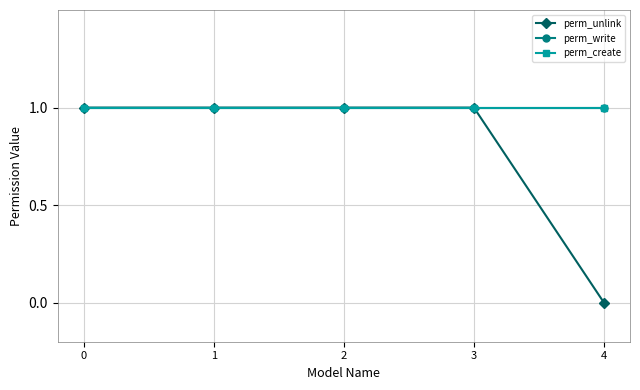

Reading left to right, what are all the values shown in this chart?

perm_unlink: 1	1	1	1	0
perm_write: 1	1	1	1	1
perm_create: 1	1	1	1	1